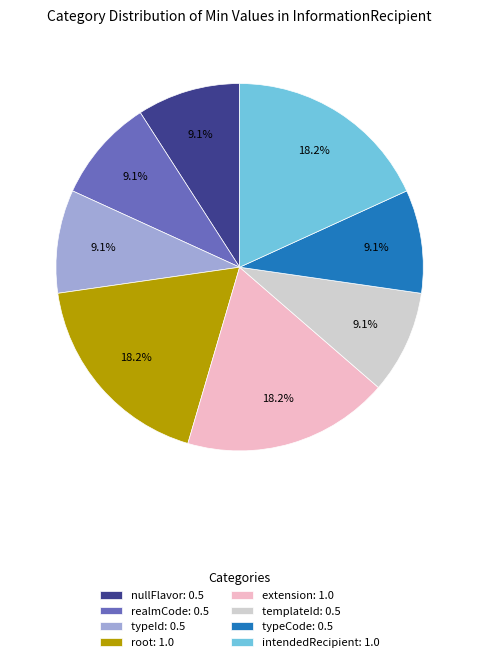

Approximately how many times larger is the value at extension: 1.0 compared to intendedRecipient: 1.0?

1.0